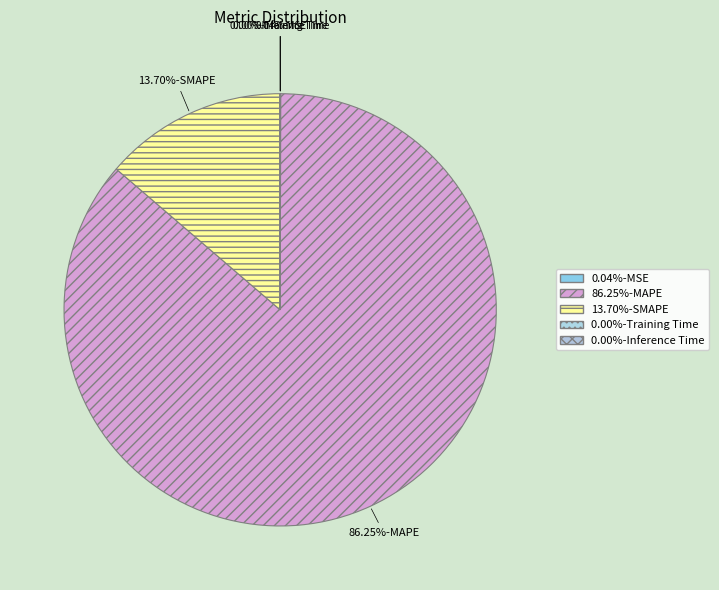

Between 86.25%-MAPE and 13.70%-SMAPE, which is larger?

86.25%-MAPE